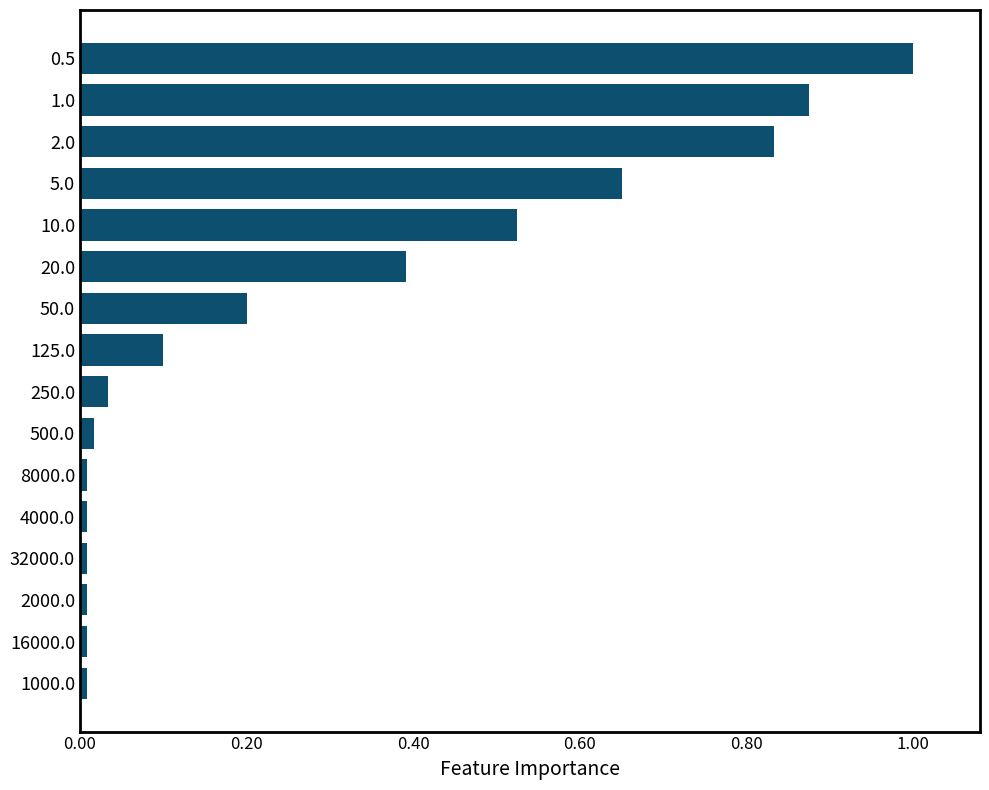

What is the difference between the maximum and minimum values?

1.0